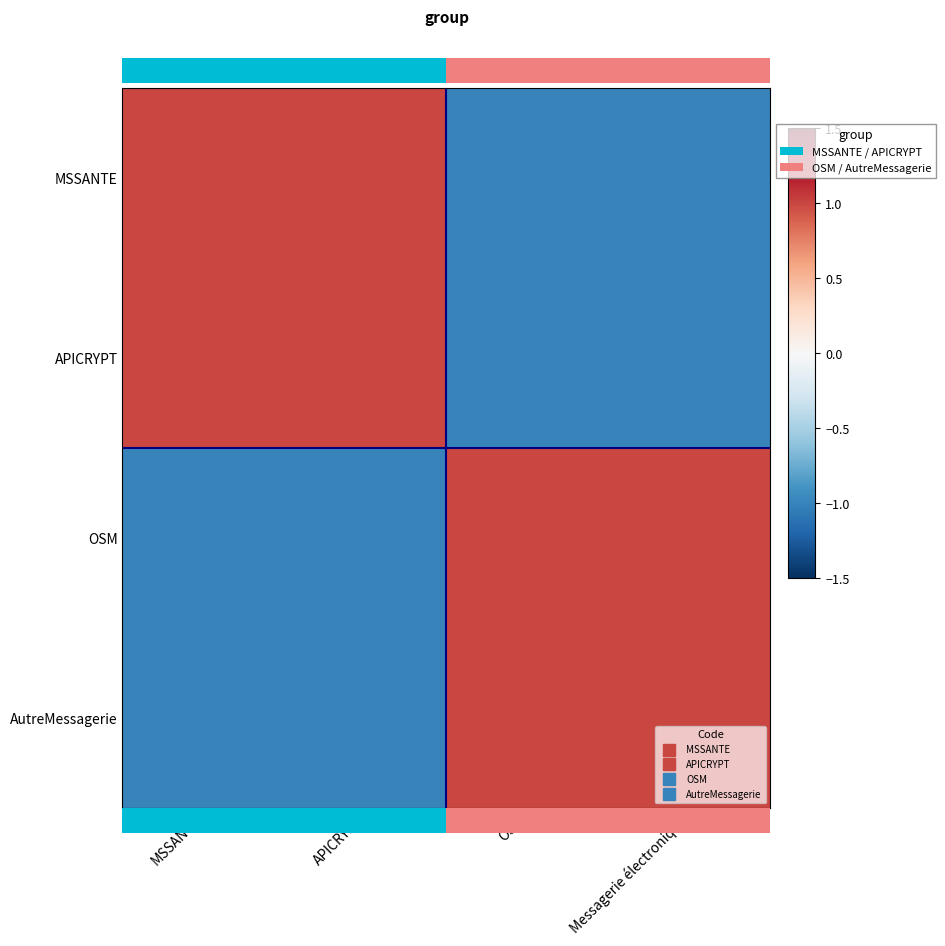

What is the highest value of the MSSANTE series?

1